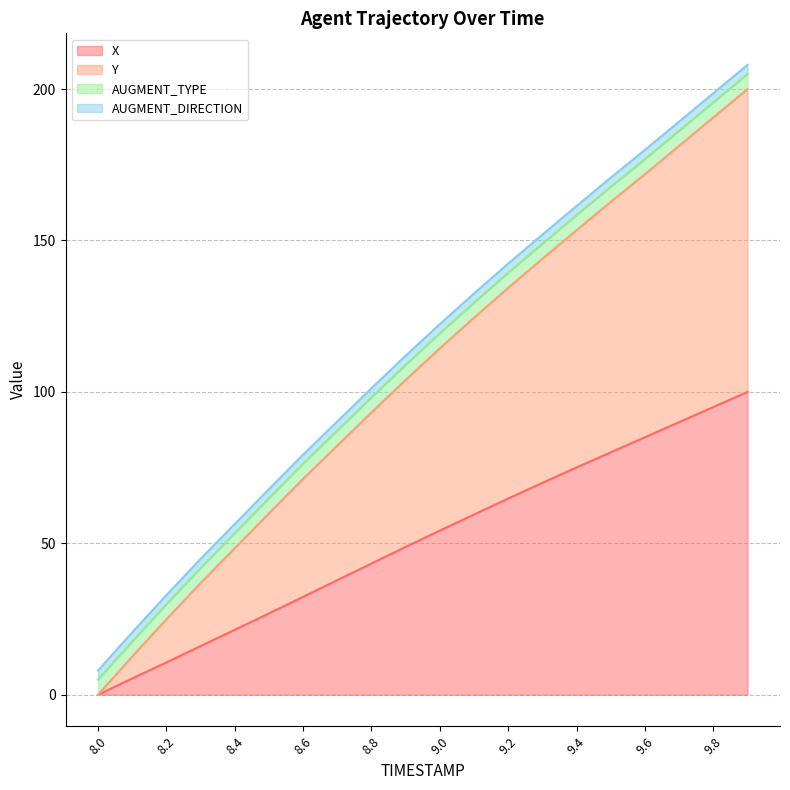

The value of X at 9.0 is 11.3. True or false?

False